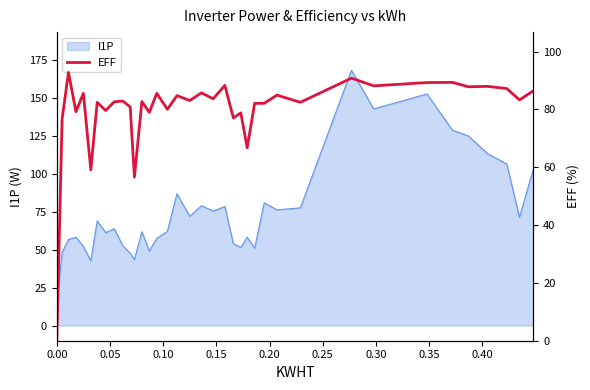

What is the change in value from 22 to 33?

+9.2